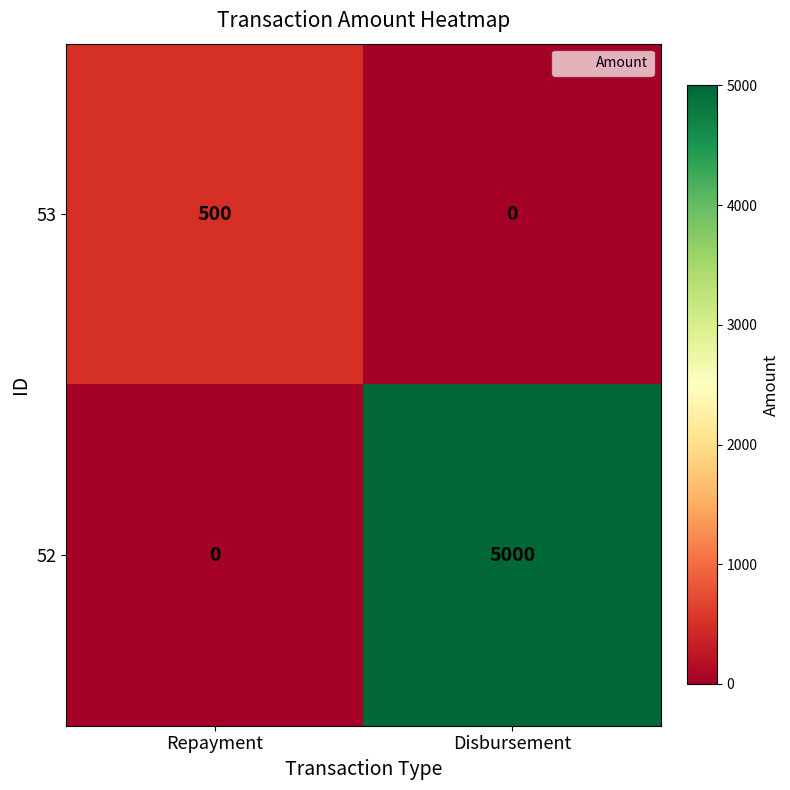

List the series in order of their overall mean, highest first.

52, 53